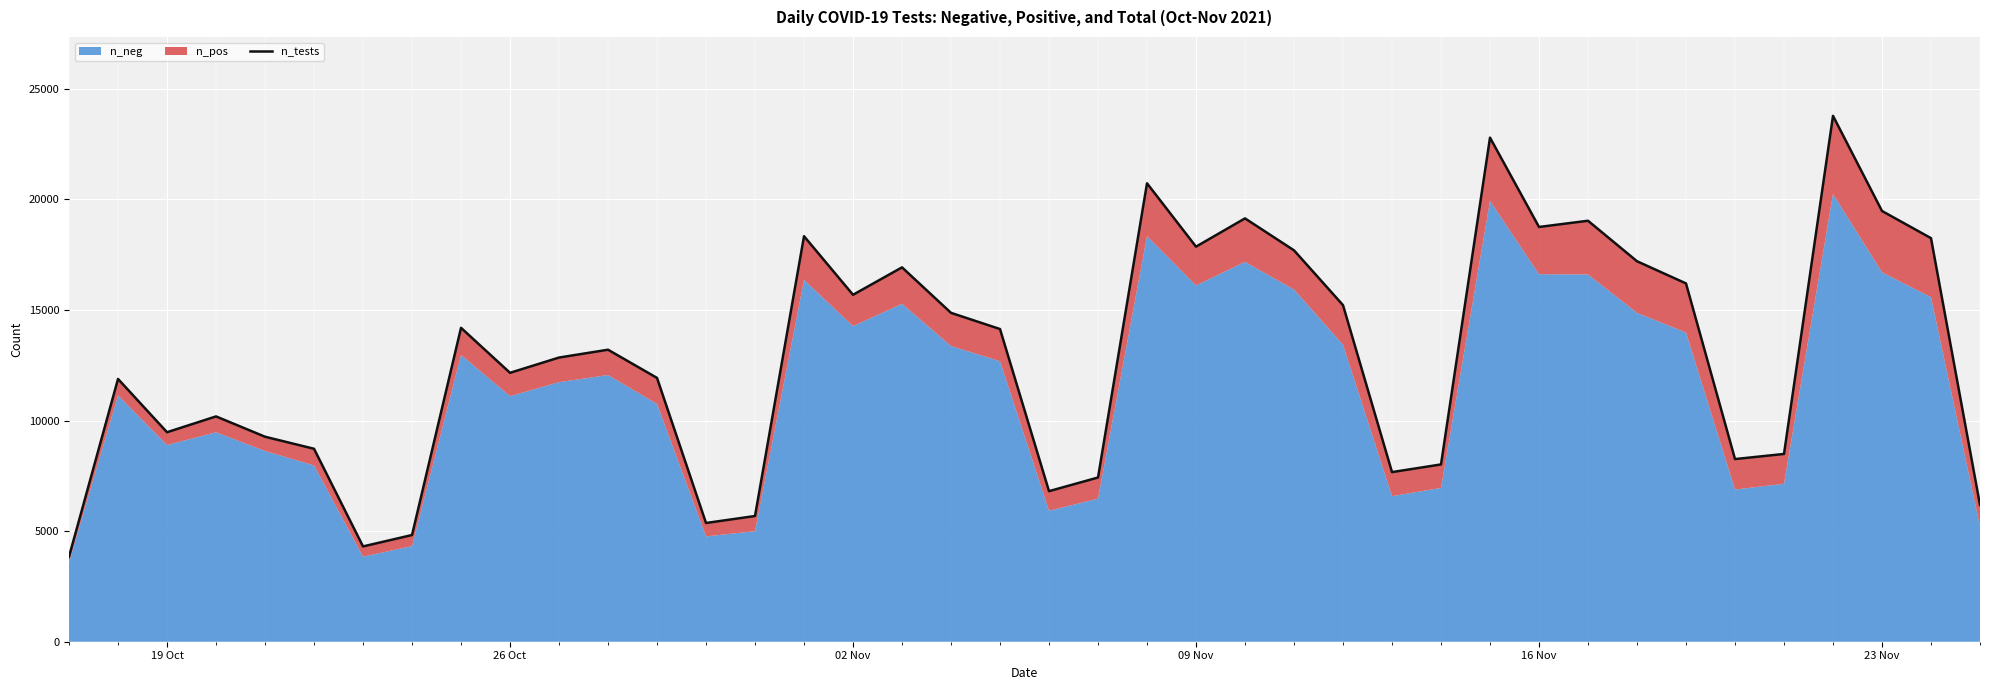

How many points are lower than both their immediate neighbors (excluding endpoints)?

10